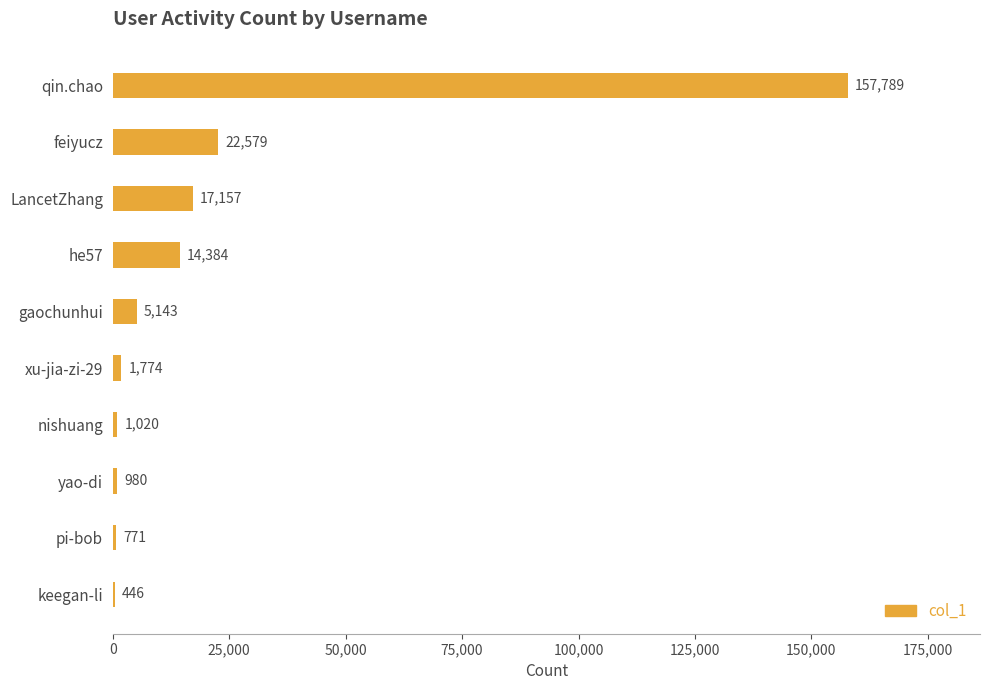

True or false: the data shows 980 at yao-di.

True